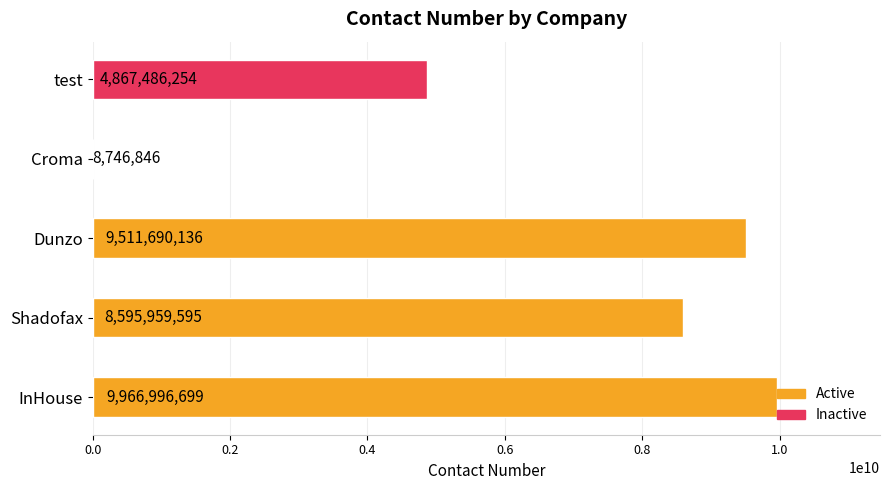

True or false: the data shows 9966996699 at InHouse.

True